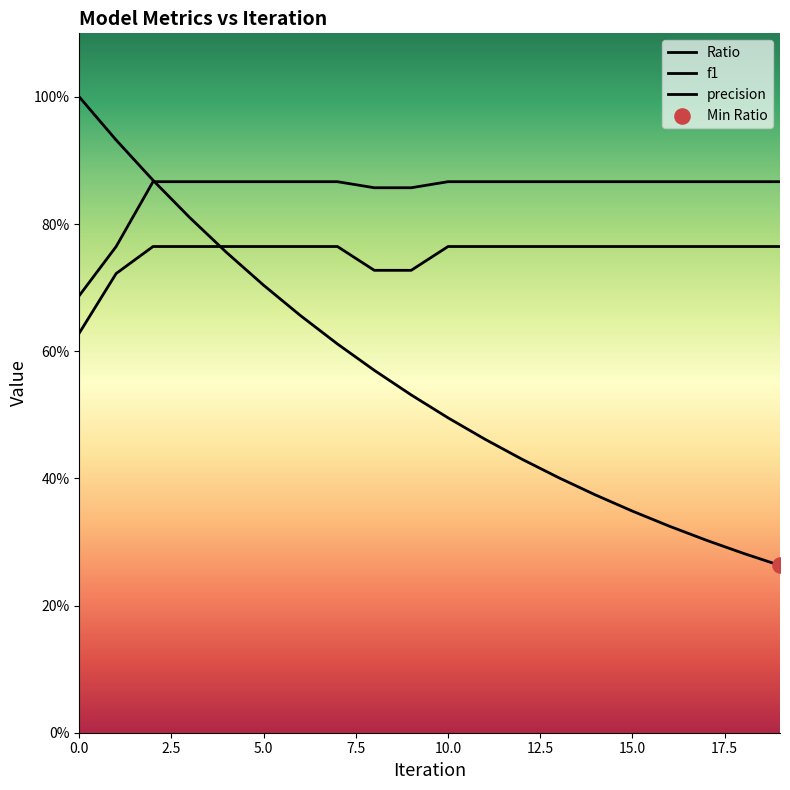

Which series contains the lowest Y value?

Ratio